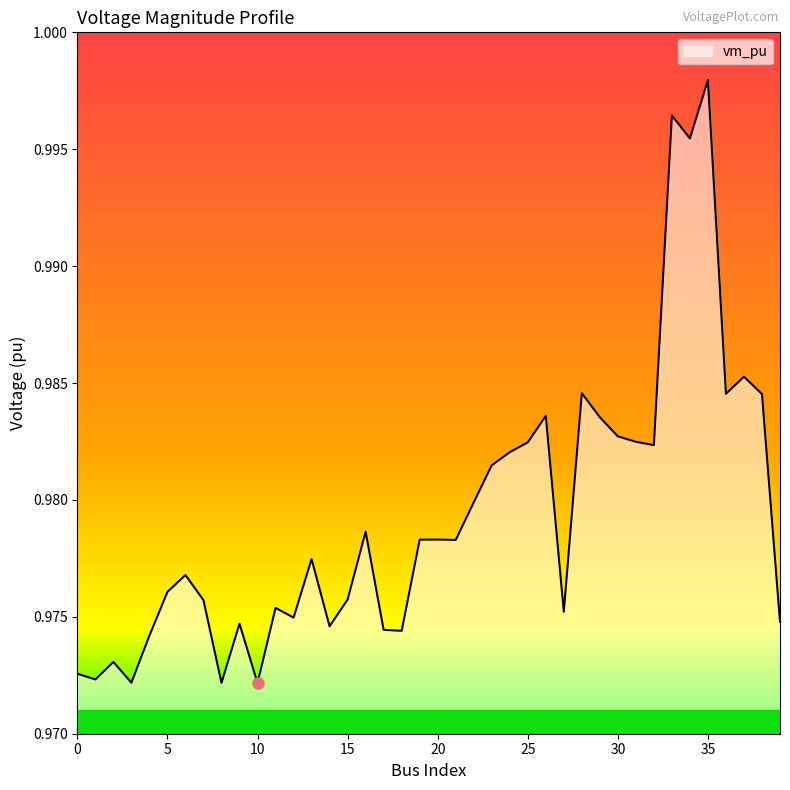

List the labels in order of value, smallest first.

10, 8, 3, 1, 0, 2, 4, 18, 17, 14, 9, 39, 12, 27, 11, 7, 15, 5, 6, 13, 21, 19, 20, 16, 22, 23, 24, 32, 25, 31, 30, 29, 26, 38, 36, 28, 37, 34, 33, 35